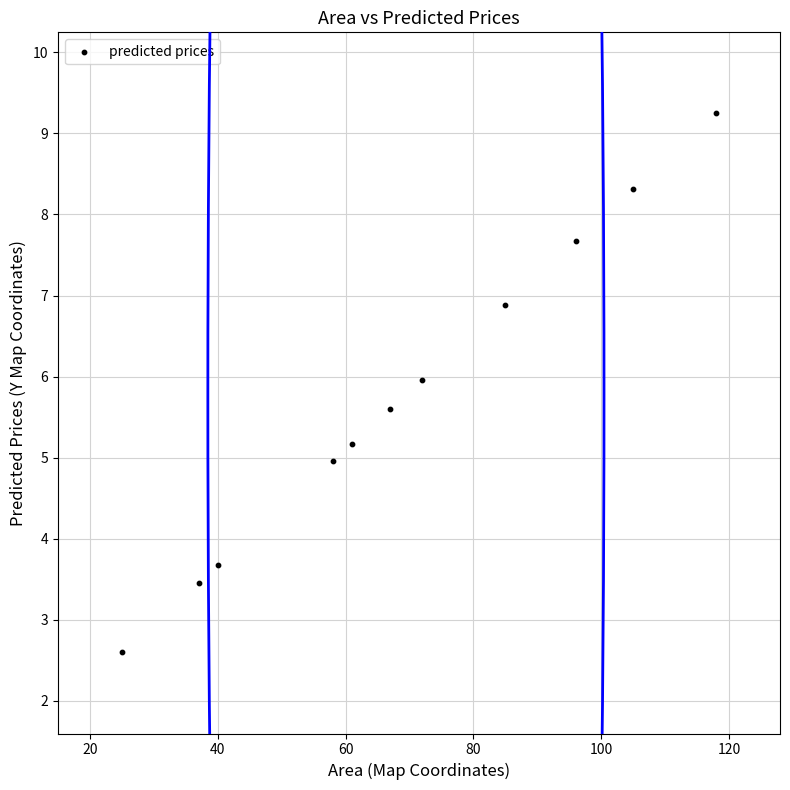

What is the range of X values (max minus min)?

93.0